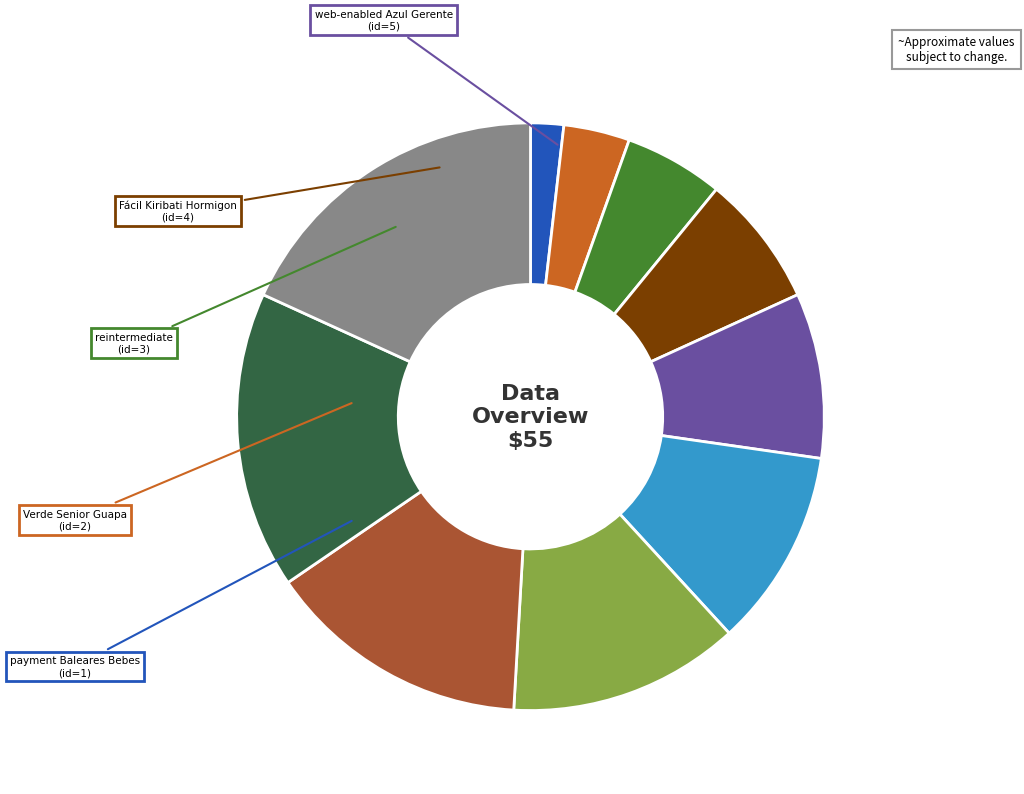

Does any single category account for the majority?

No